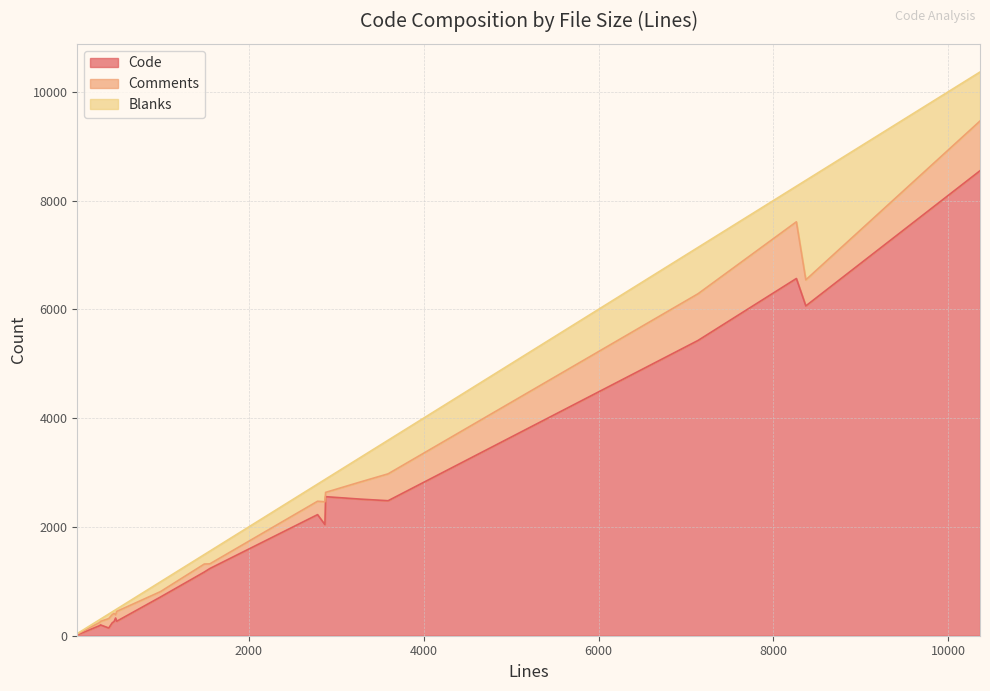

Does the chart display data point markers on the line(s)?

No